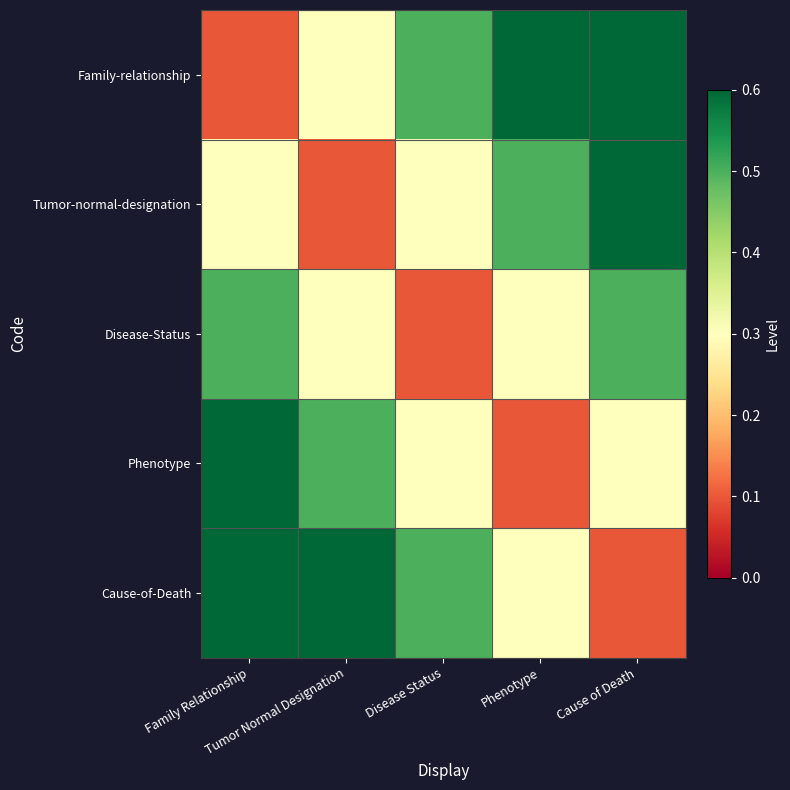

At which category does the chart reach its minimum across all series?

Family Relationship